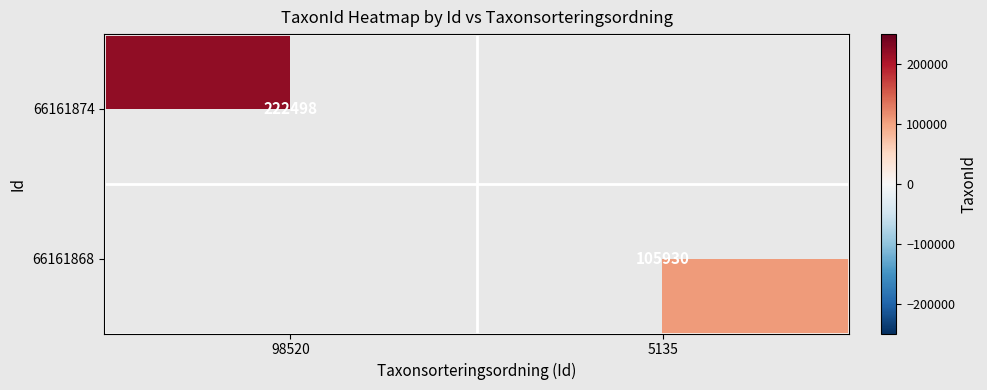

True or false: 66161868 has a value of 190453 at 5135.

False